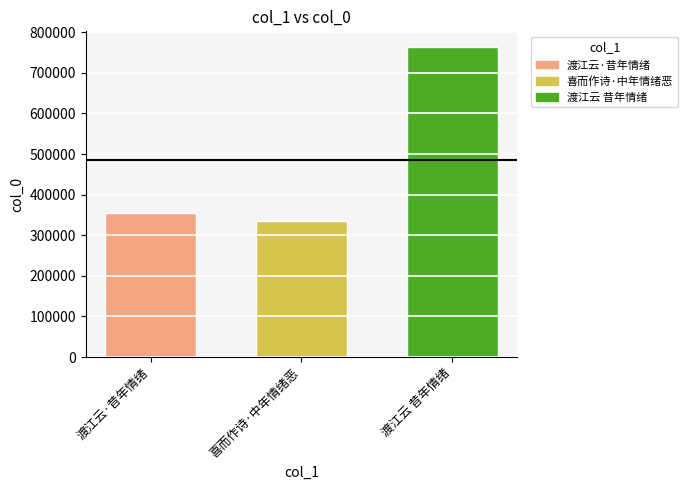

What is the approximate value of 渡江云 昔年情绪 at 喜而作诗·中年情绪恶?

763970